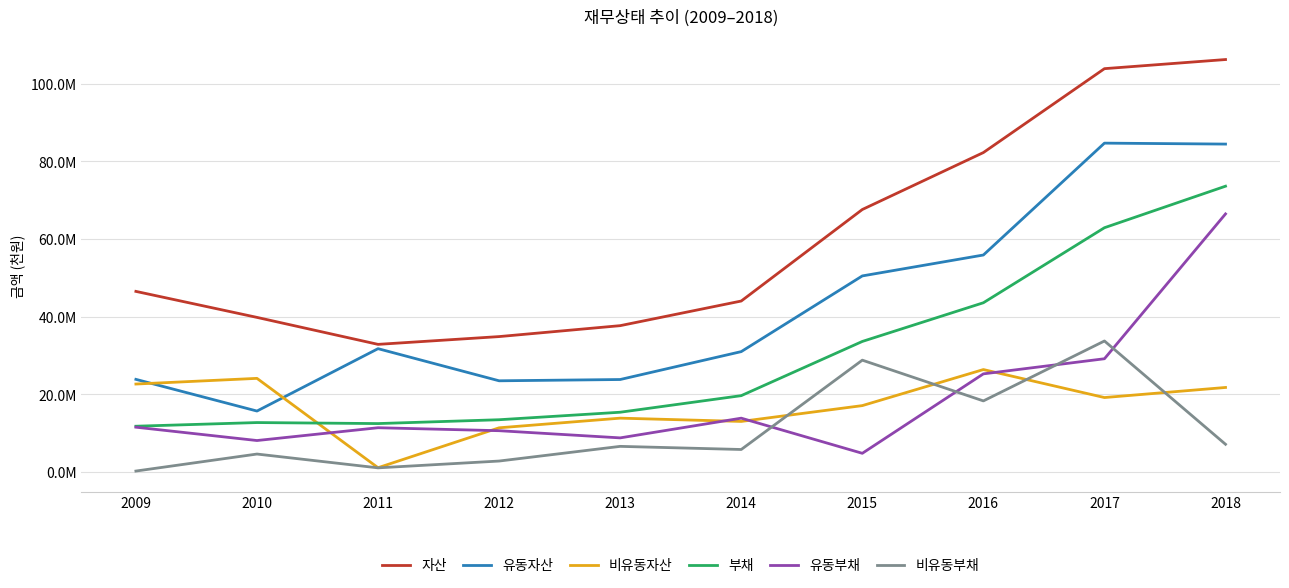

Reading right to left, transcribe all the data shown in this chart.

자산: 106233878	103882929	82275229	67607184	44038164	37693959	34879179	32875105	39823166	46520341
유동자산: 84458555	84703128	55888880	50504901	31008907	23822065	23492214	31767284	15702419	23864081
비유동자산: 21775322	19179801	26386349	17102283	13029257	13871895	11386965	1107821	24120747	22656260
부채: 73614002	62917483	43592552	33626447	19667696	15396883	13465238	12475146	12736511	11792461
유동부채: 66472261	29171260	25279862	4818645	13867640	8791162	10639769	11403539	8108979	11544082
비유동부채: 7141741	33746223	18312690	28807802	5800056	6605721	2825469	1071607	4627532	248379